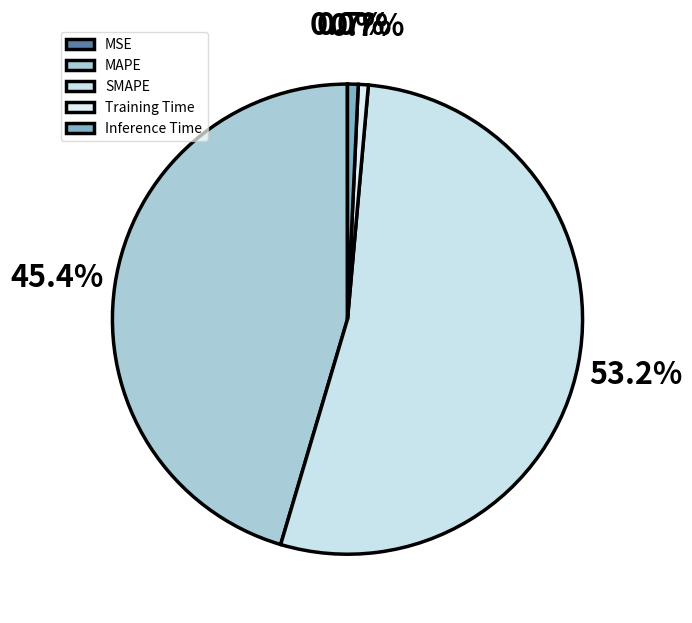

Is SMAPE the majority of the pie?

Yes